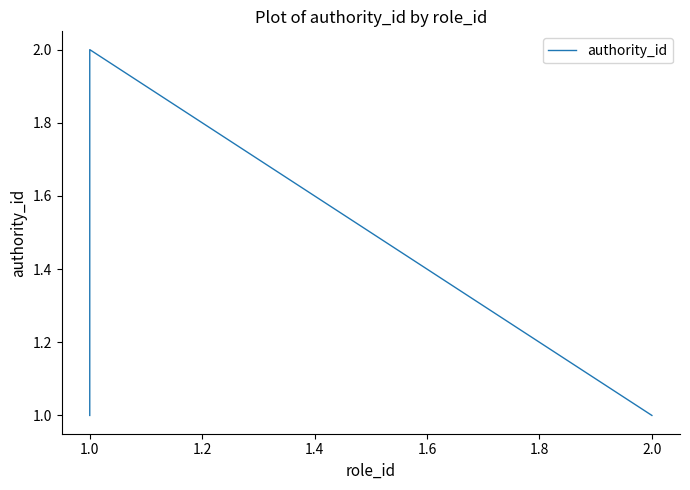

What value does the data have at 1.0?

2